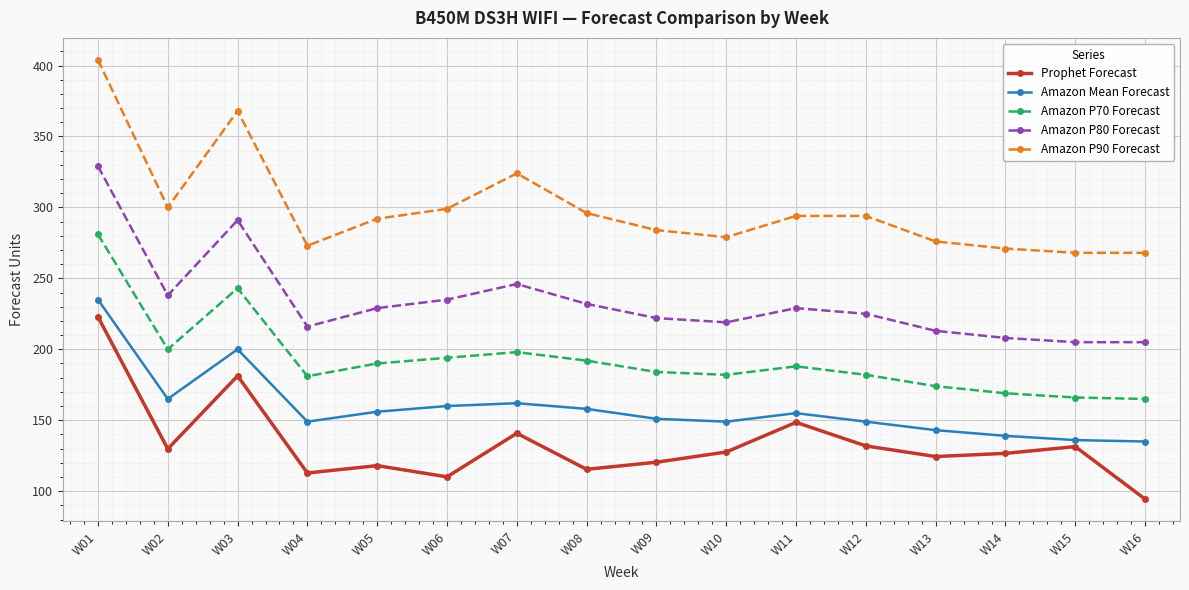

At which category does Amazon P80 Forecast reach its first local peak?

W03